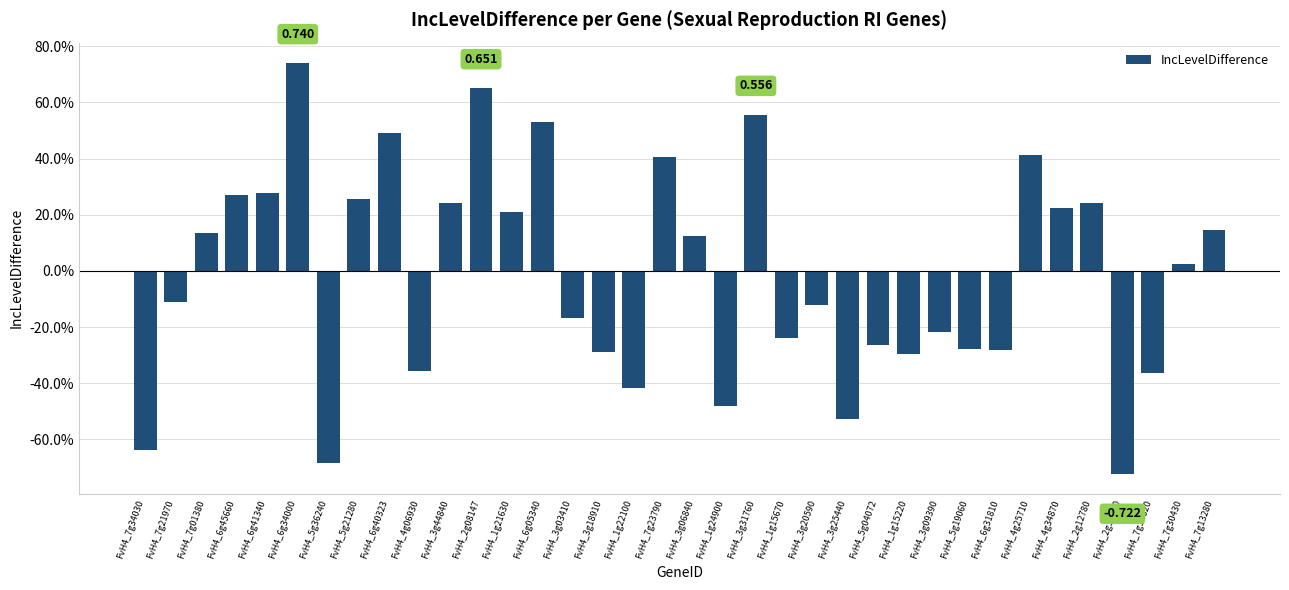

Is it true that the value at FvH4_6g31810 is -0.2?

False